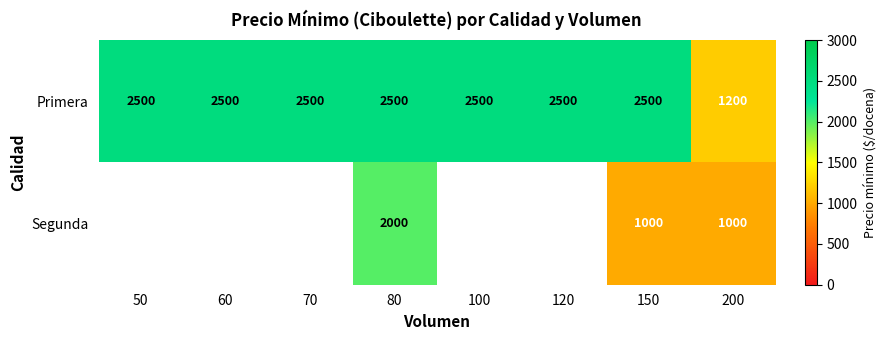

How many series are shown in this chart?

2